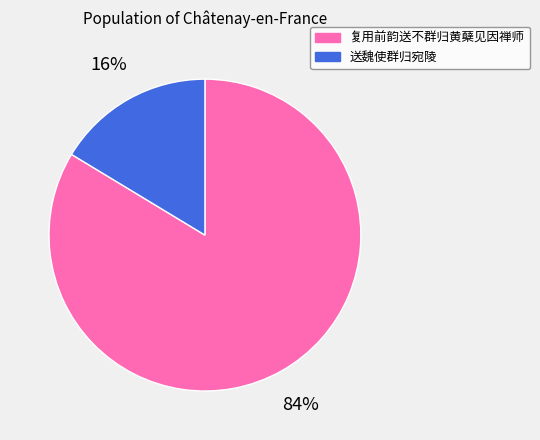

Does any single category account for the majority?

Yes